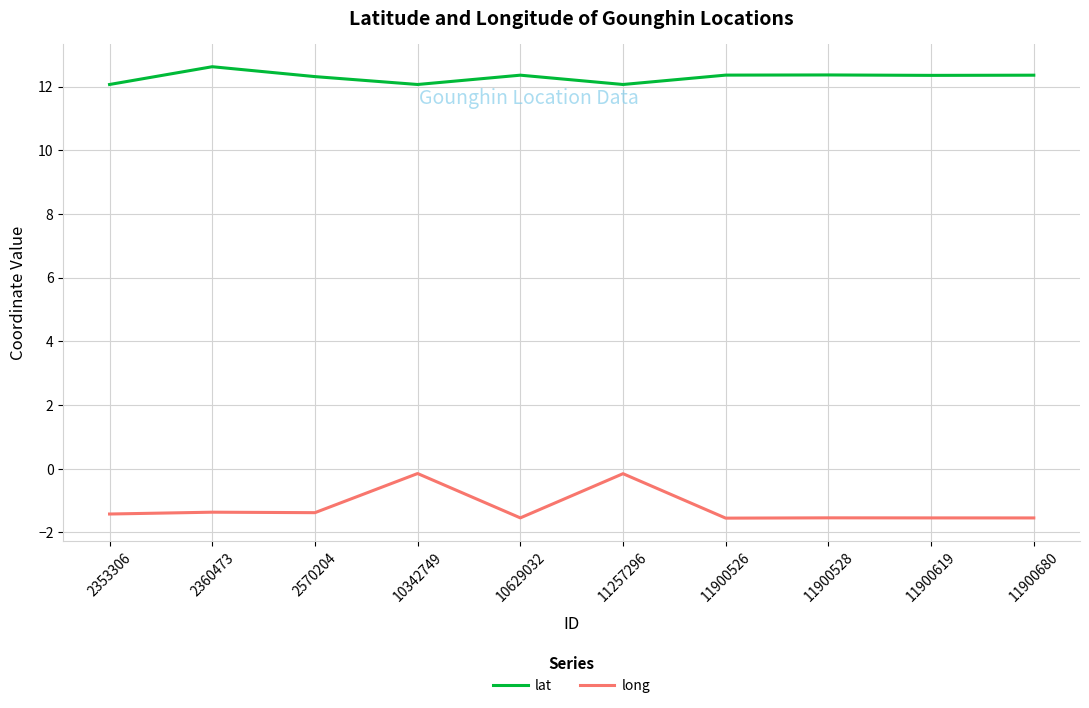

What is the difference between the maximum and minimum values in the lat series?

0.6